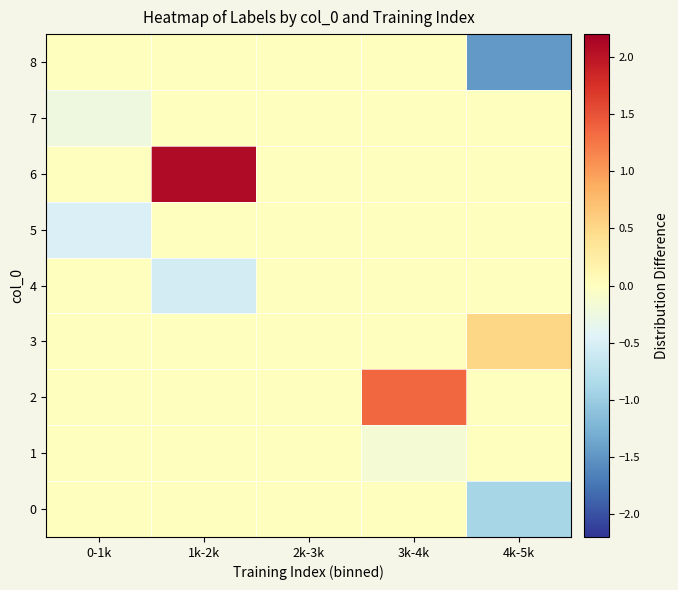

Rank the series at 0-1k from highest to lowest value.

0, 1, 2, 3, 4, 6, 8, 7, 5